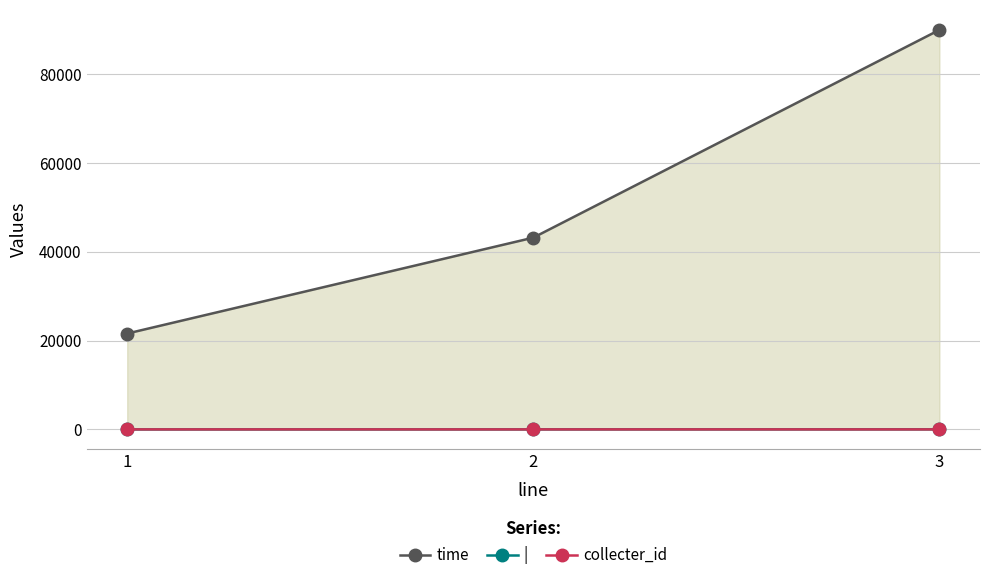

What is the sum of all time values?

154800